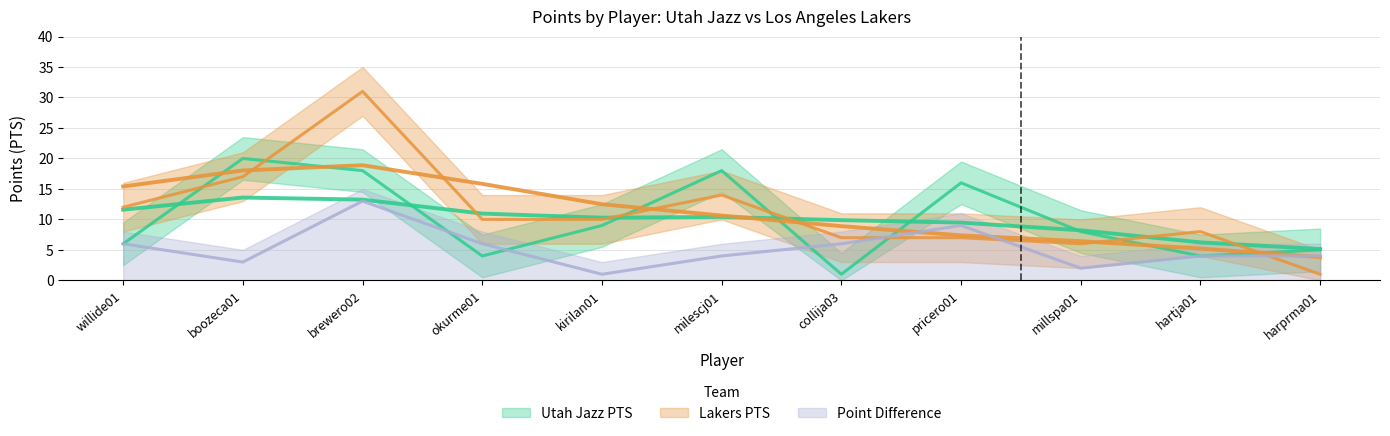

What is the difference between the highest and lowest values at hartja01?

4